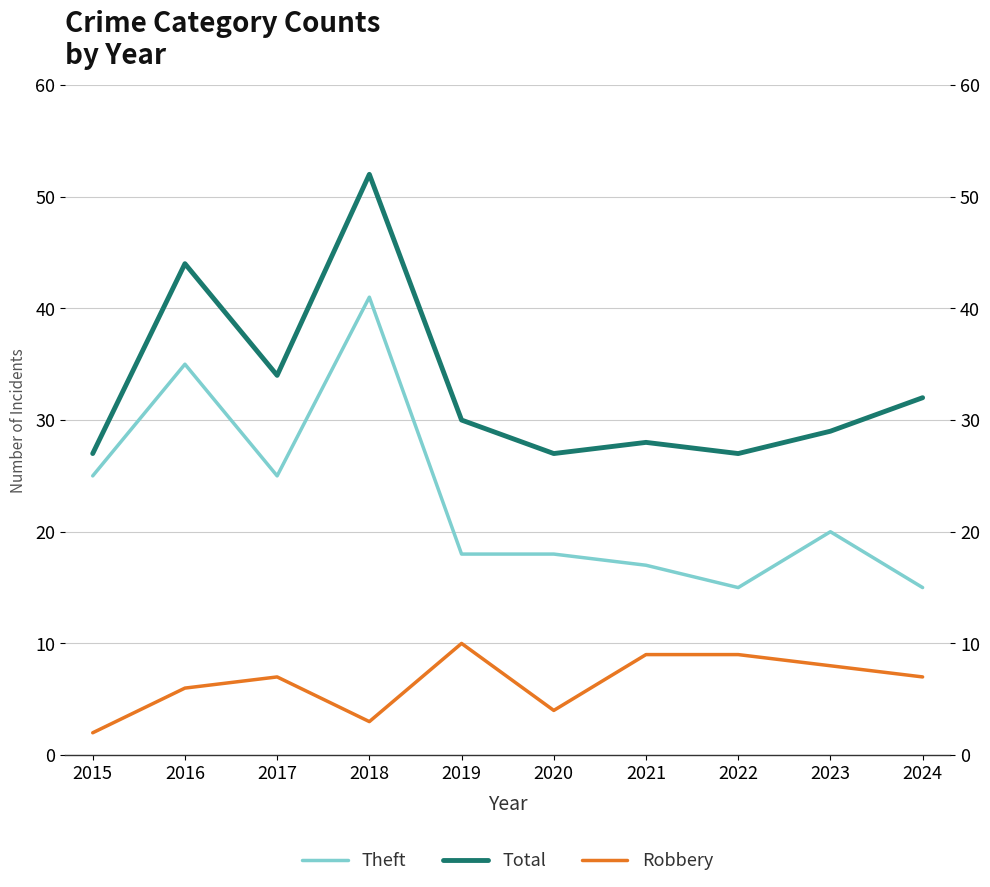

What are all the series names shown in the legend?

Theft, Total, Robbery